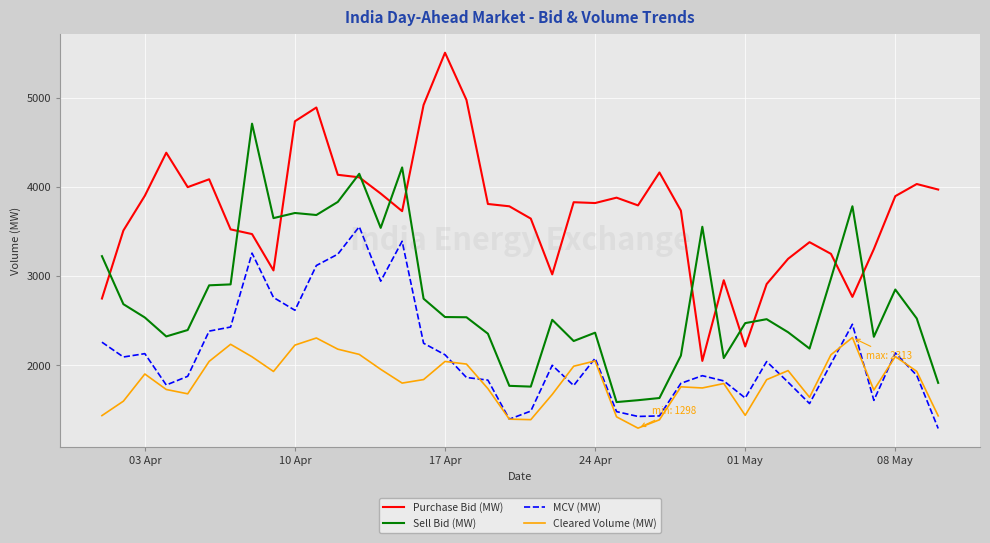

What is the minimum value for MCV (MW)?

1294.4